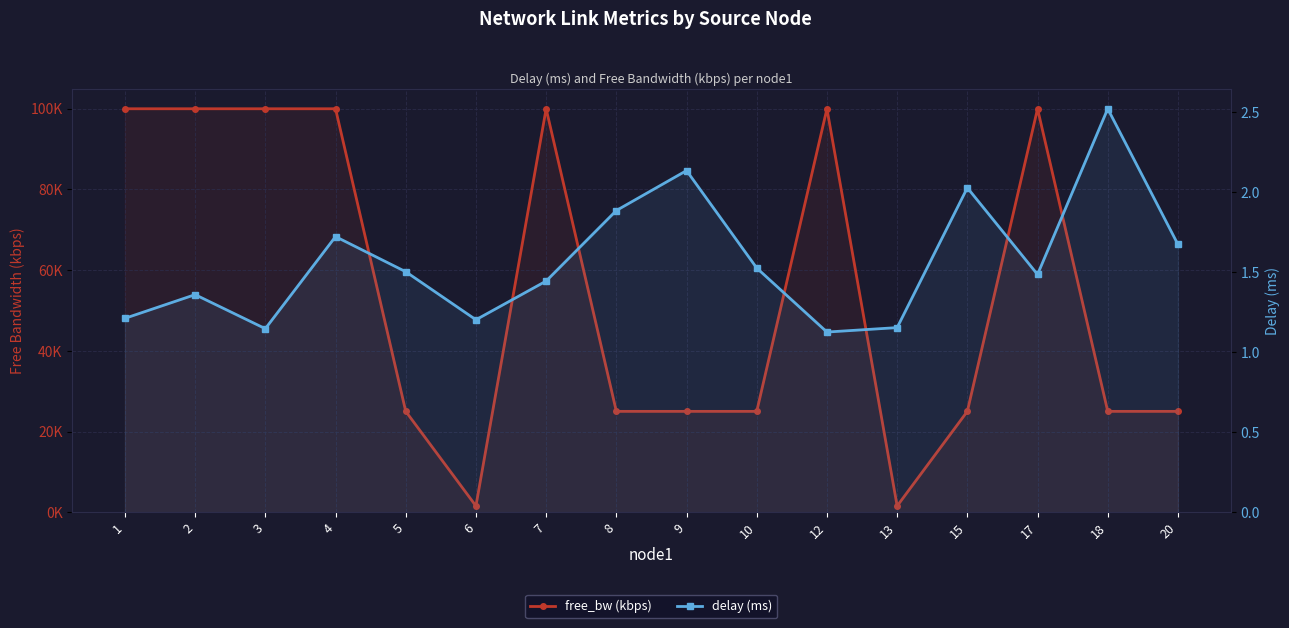

At which label does free_bw (kbps) first exceed 24999?

1